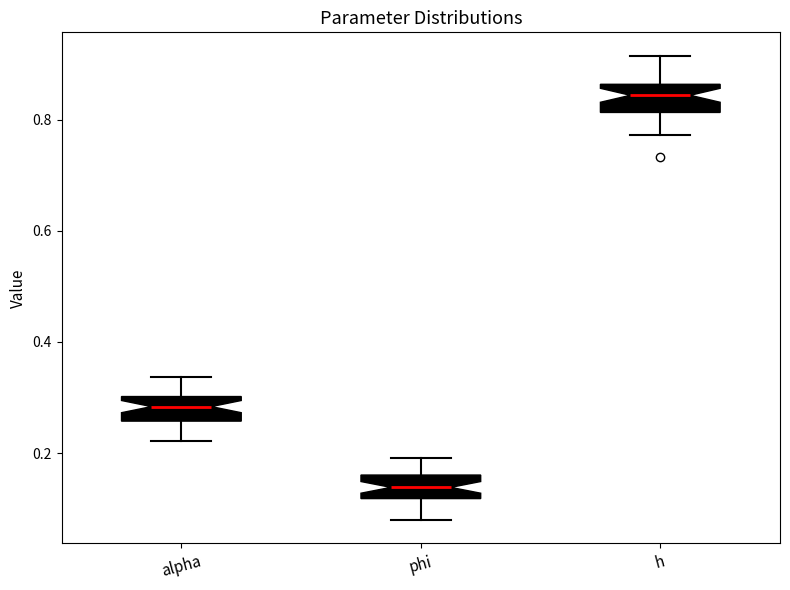

Where is the lower edge of the box for phi on the y-axis? The values are not printed on the chart, so give them approximately, as read against the axis.

0.12